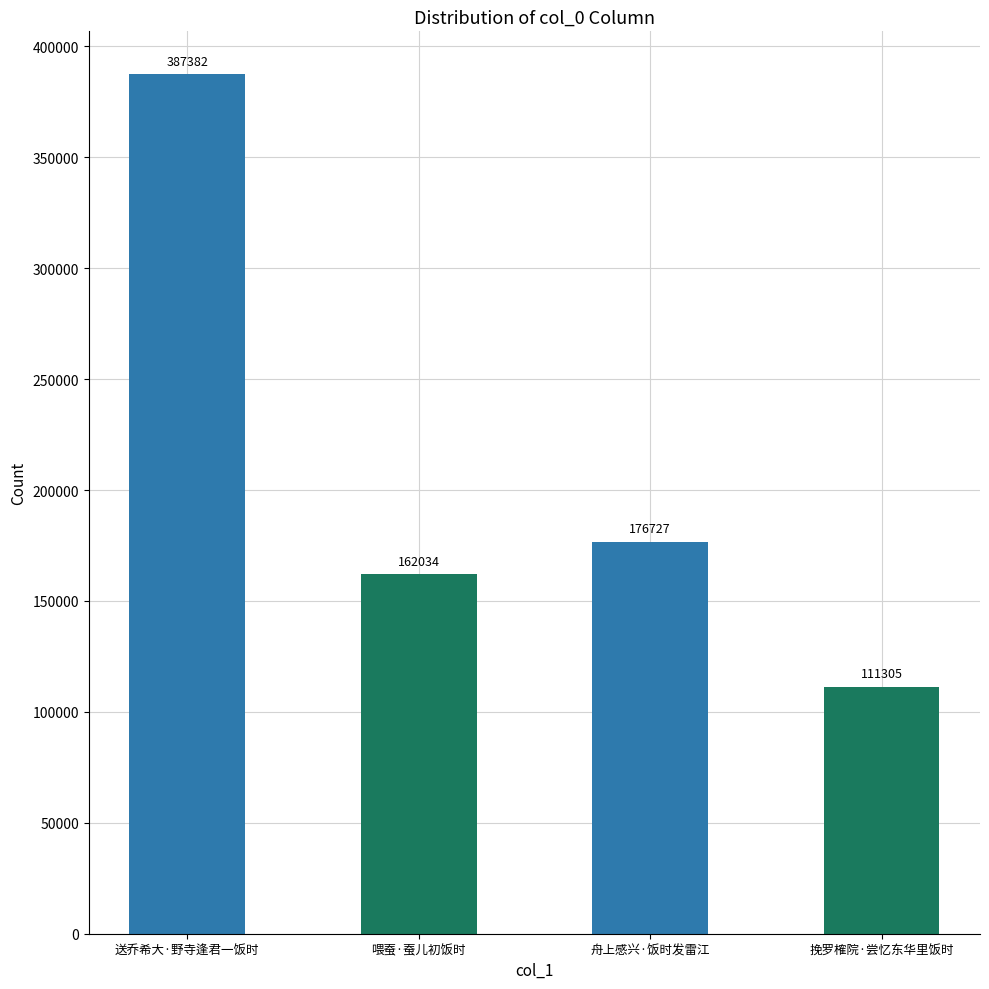

What is the sum of all values?

837448